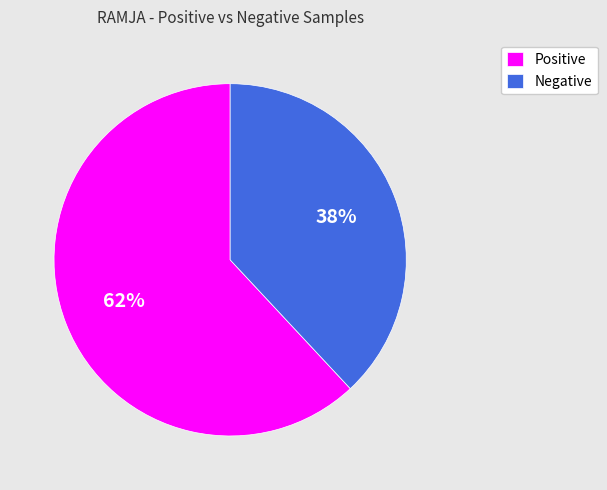

Rank the categories by value from lowest to highest.

Negative, Positive